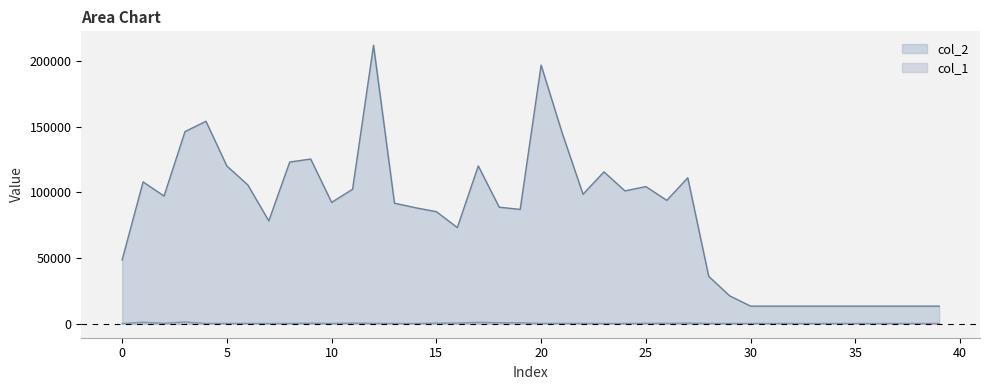

What is the value of the col_2 point at the 18th from the left?

120079